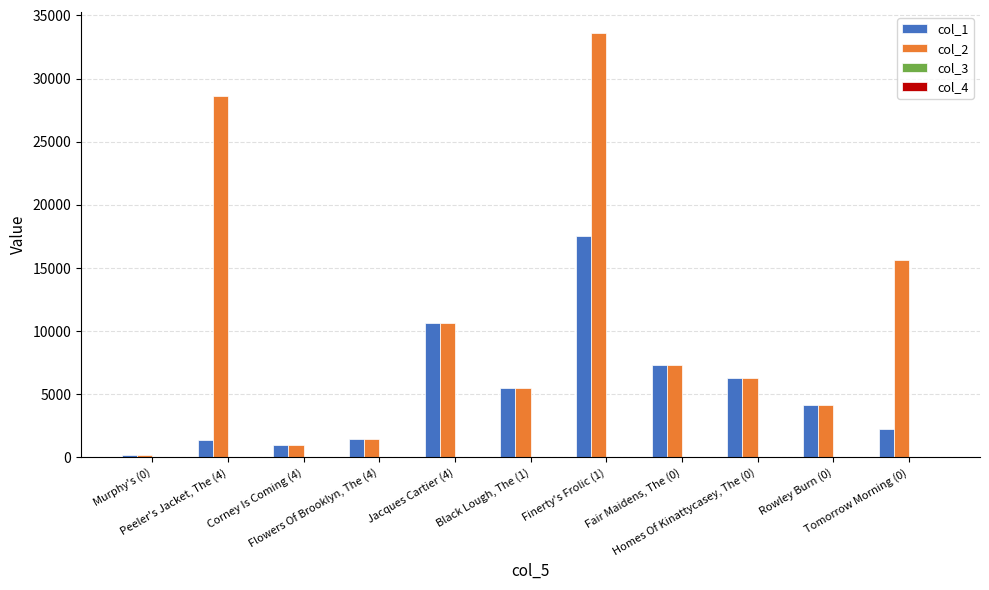

Are the bars horizontal?

No